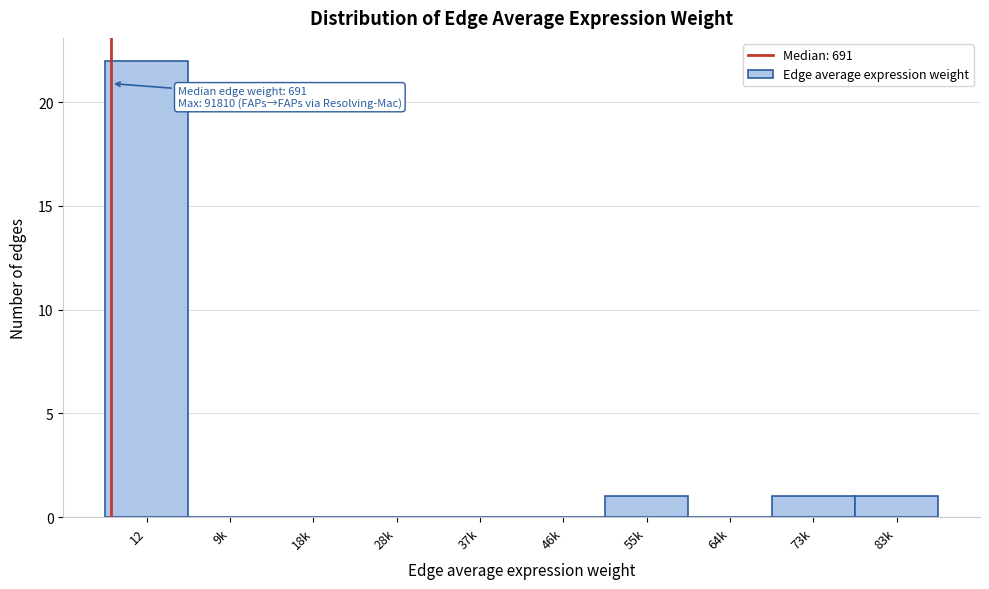

Reading right to left, list all the values displayed in this chart.

83k=1	73k=1	64k=0	55k=1	46k=0	37k=0	28k=0	18k=0	9k=0	12=22